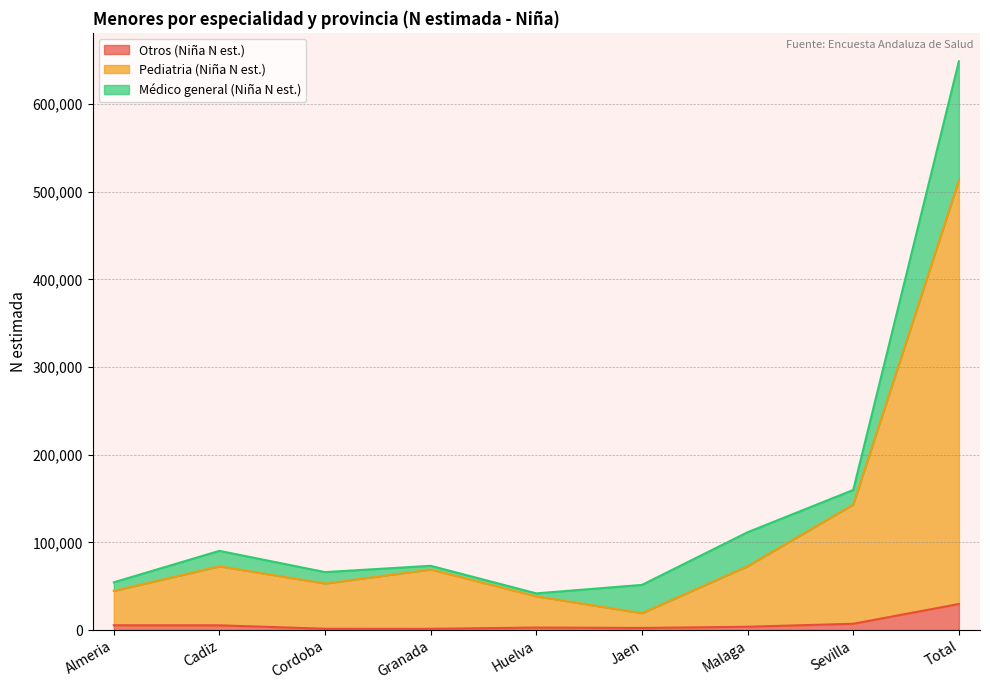

What is the sum of all Otros (Niña N est.) values?

59337